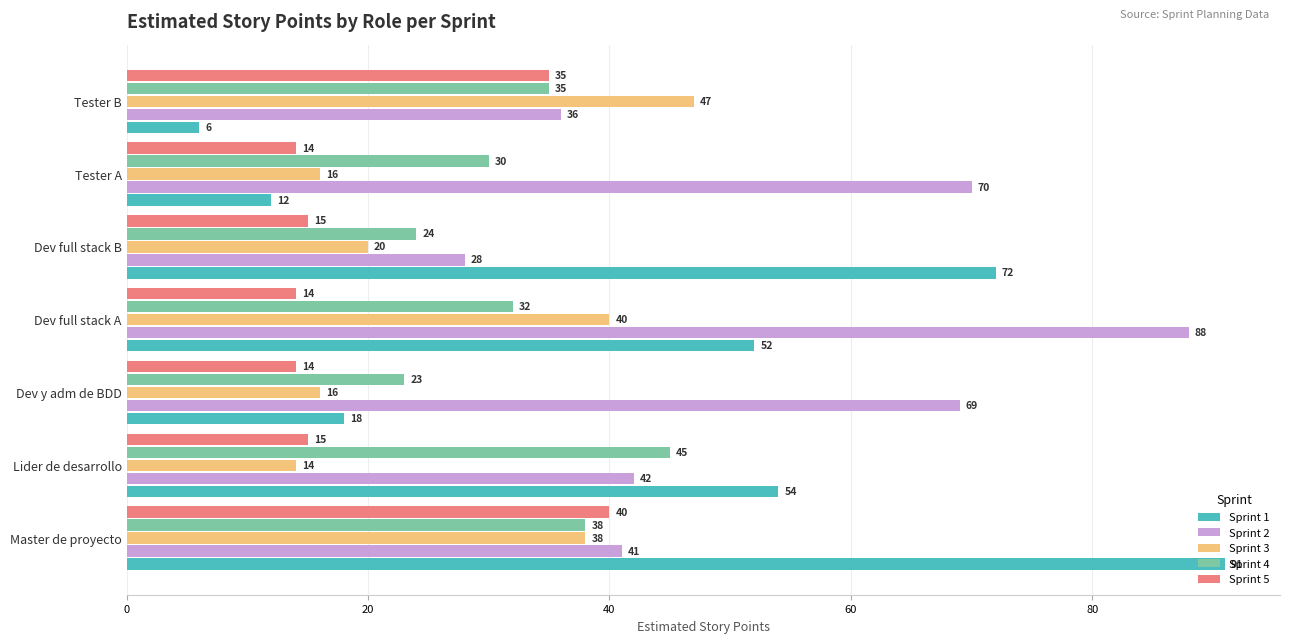

True or false: Sprint 3 has a value of 40 at Dev full stack A.

True